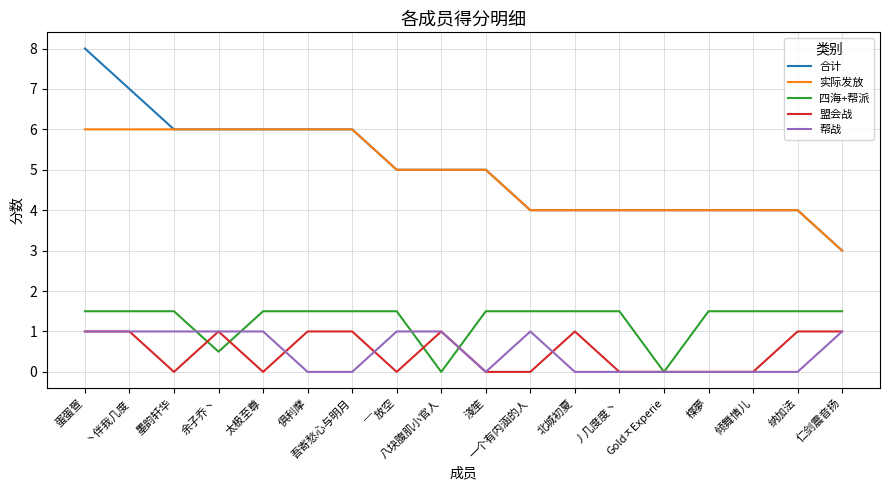

True or false: 合计 and 盟会战 intersect in this chart.

False